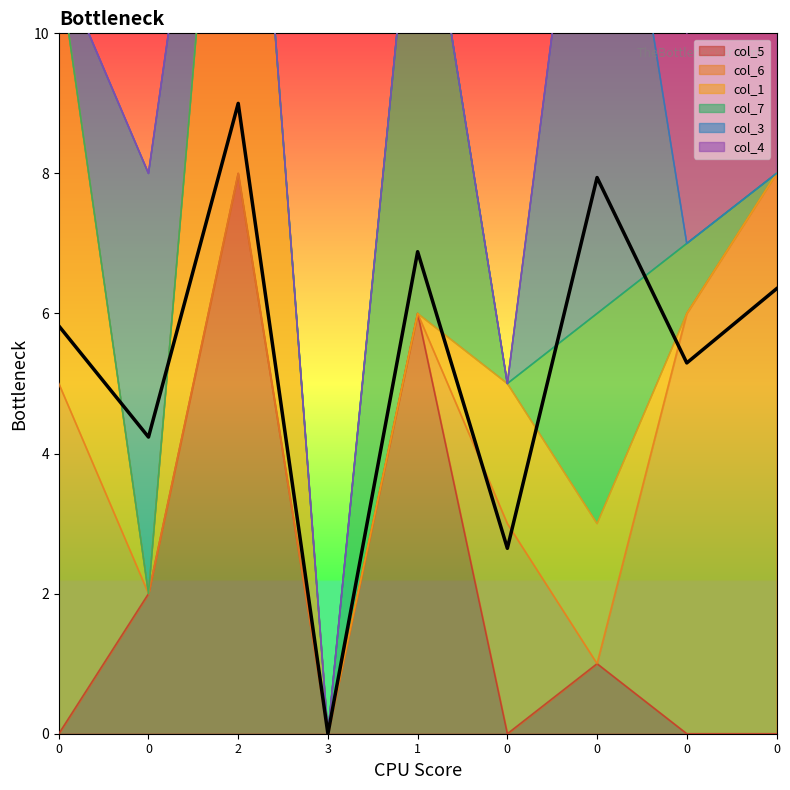

How many intersections are there between col_4 and col_7?

1